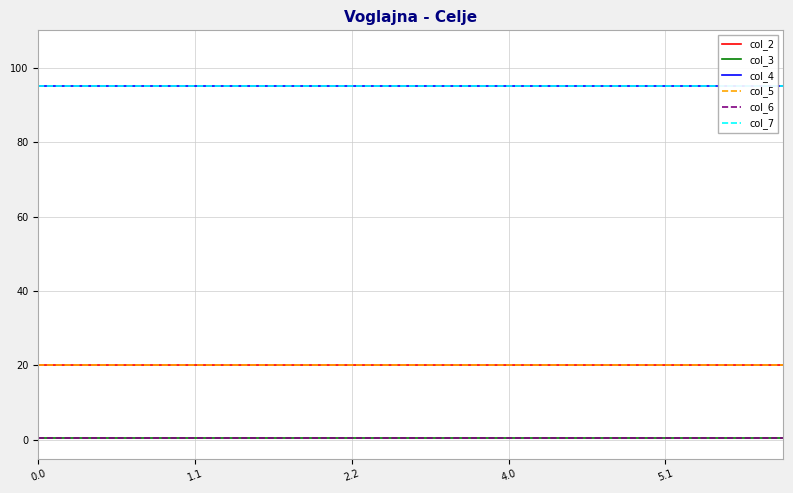

At 2.2, list the series in order from largest to smallest.

col_4, col_7, col_2, col_5, col_3, col_6